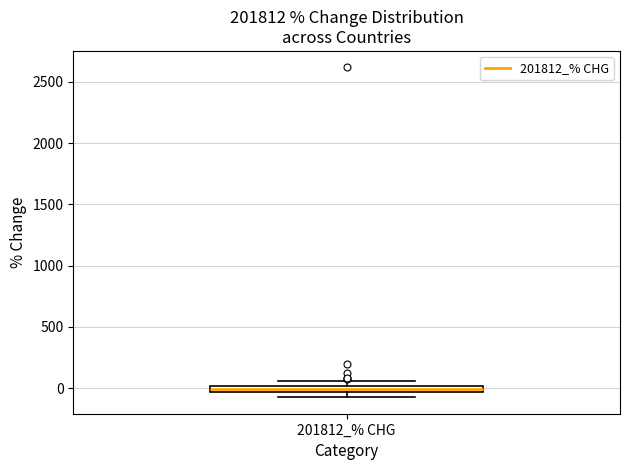

Where is the lower edge of the box for 201812_% CHG on the y-axis? The values are not printed on the chart, so give them approximately, as read against the axis.

-50